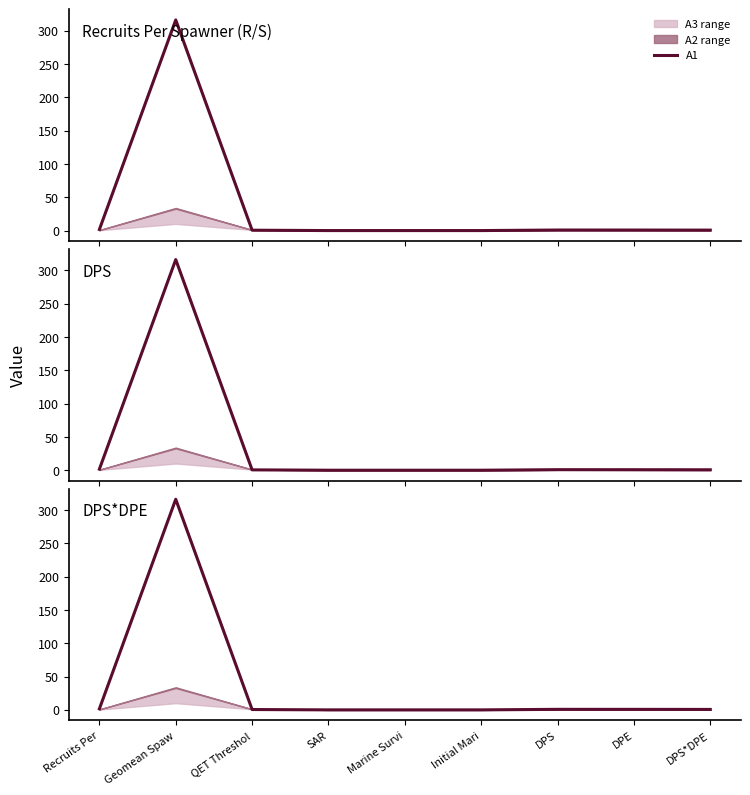

Between Initial Mari and Marine Survi, which is larger?

Marine Survi